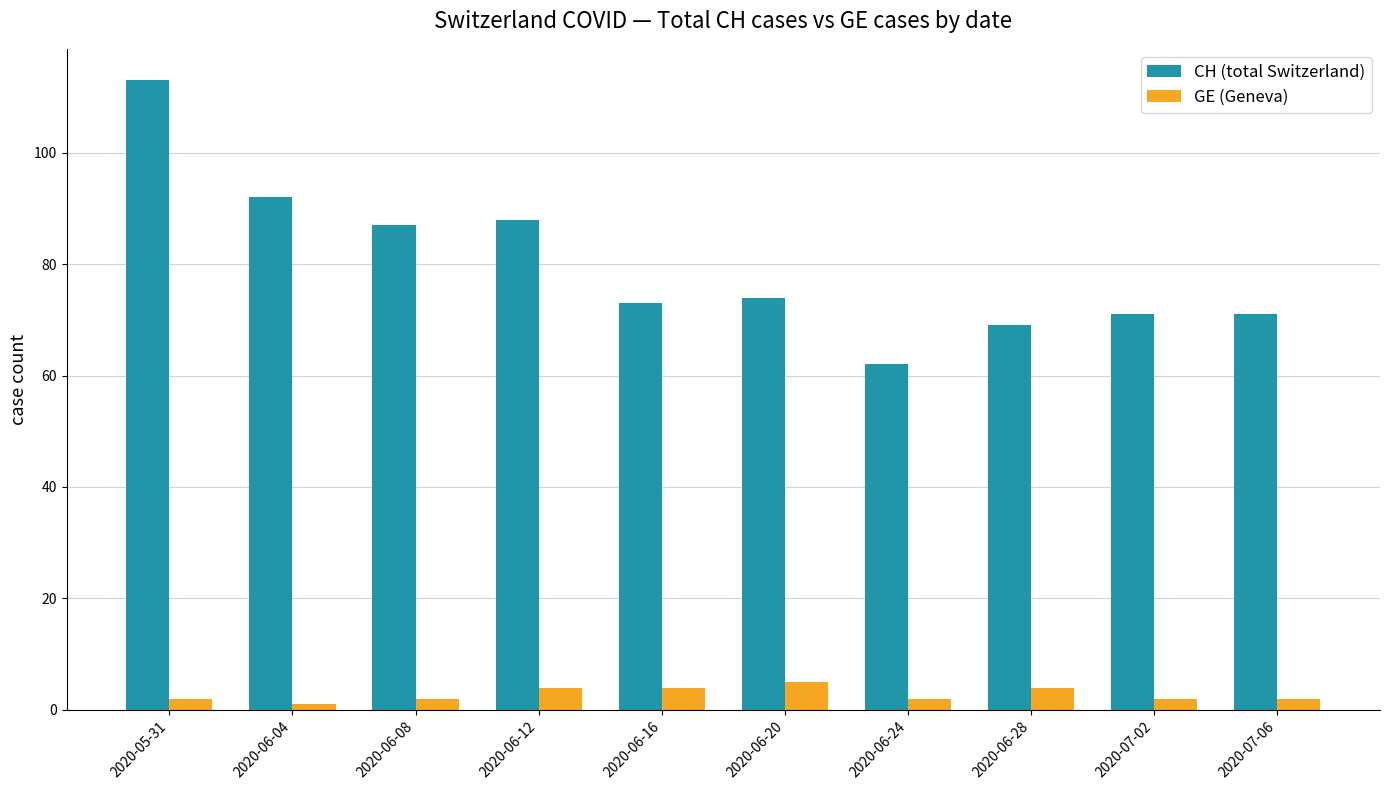

Rank the series at 2020-06-08 from lowest to highest value.

GE (Geneva), CH (total Switzerland)